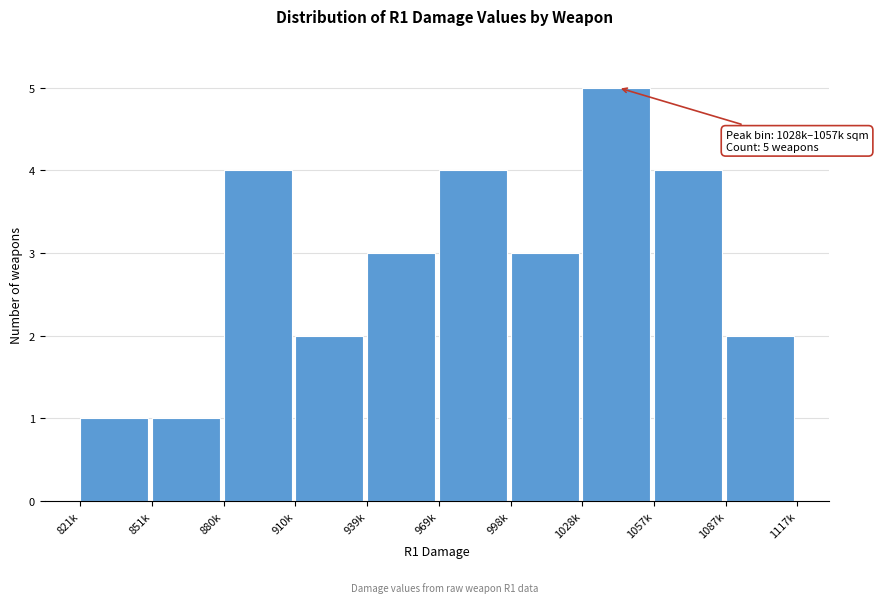

Reading left to right, what are all the values shown in this chart?

1	1	4	2	3	4	3	5	4	2